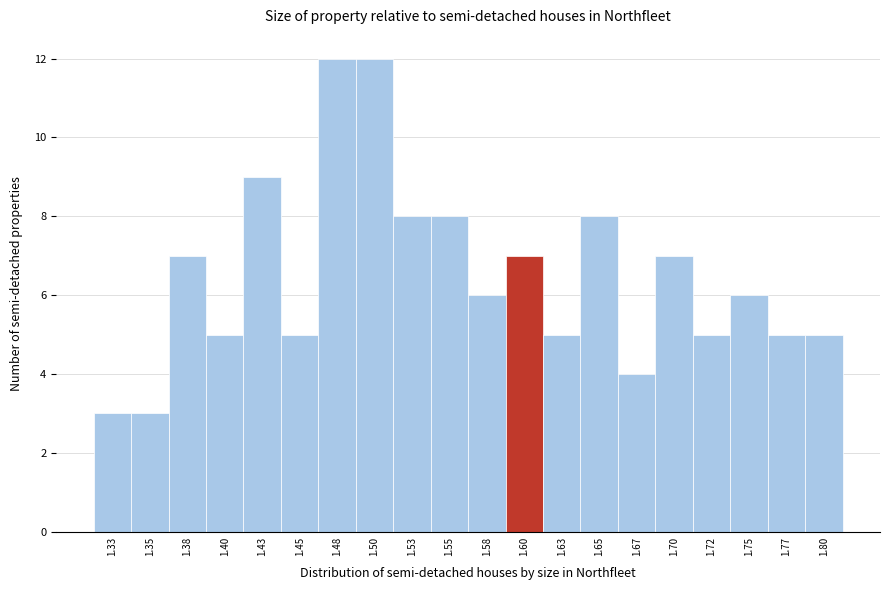

What is the height of the bar covering 1.565 to 1.590 on the x-axis? Neither the bar edges nor the heights are printed on the chart, so give them approximately, as read against the axes.

6